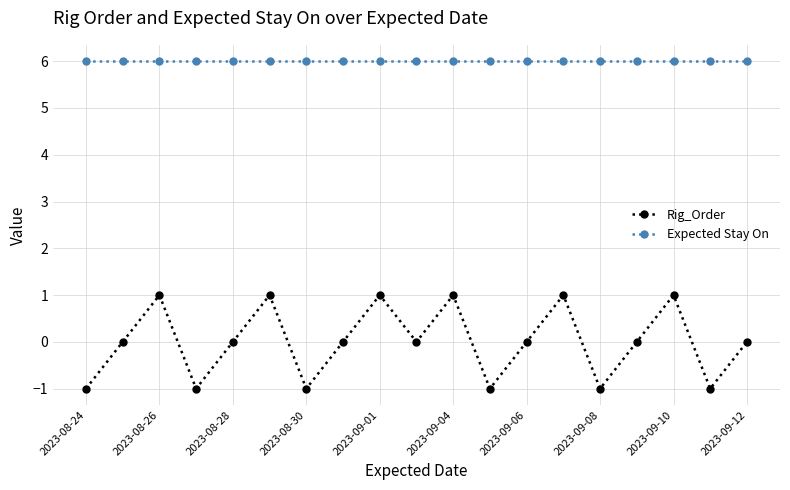

What is the value of the Rig_Order point at the 4th from the left?

-1